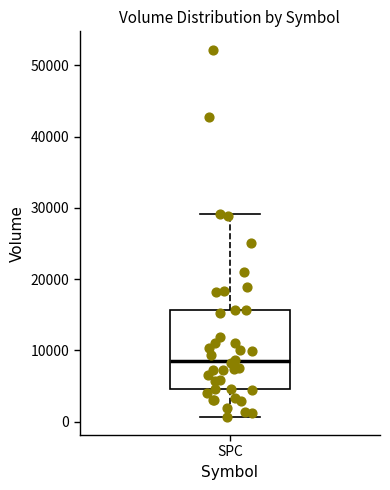

Read this box plot against the y-axis: the position of the median line, the range covered by the box, and the ends of both whiskers. The values are not printed on the chart, so give them approximately, as read against the axis.

median 8000, box 5000 to 16000, whiskers 1000 to 29000